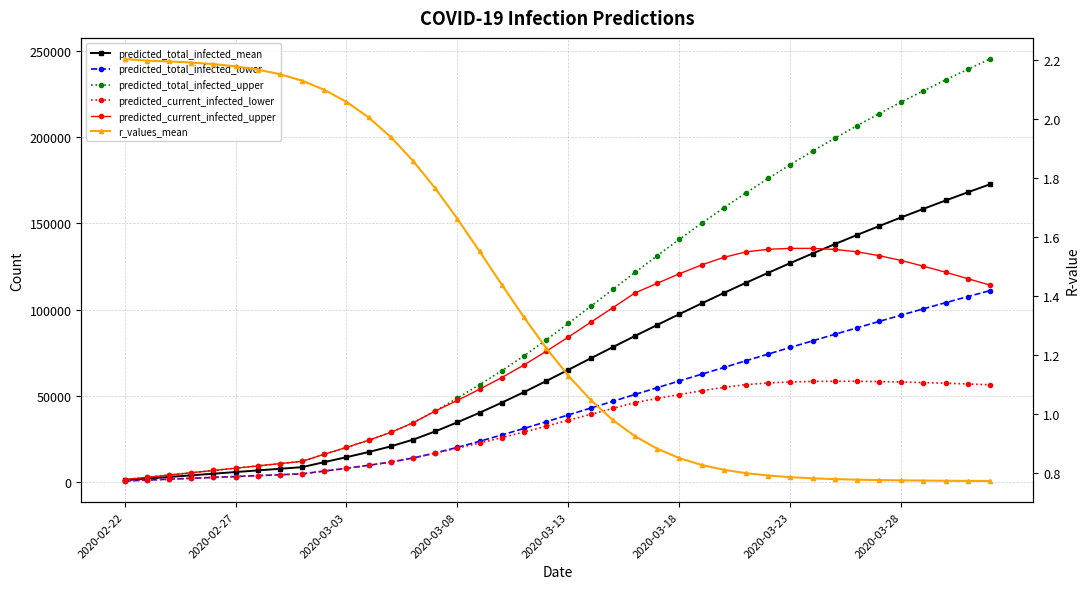

What position from the right is 2020-03-08?

25